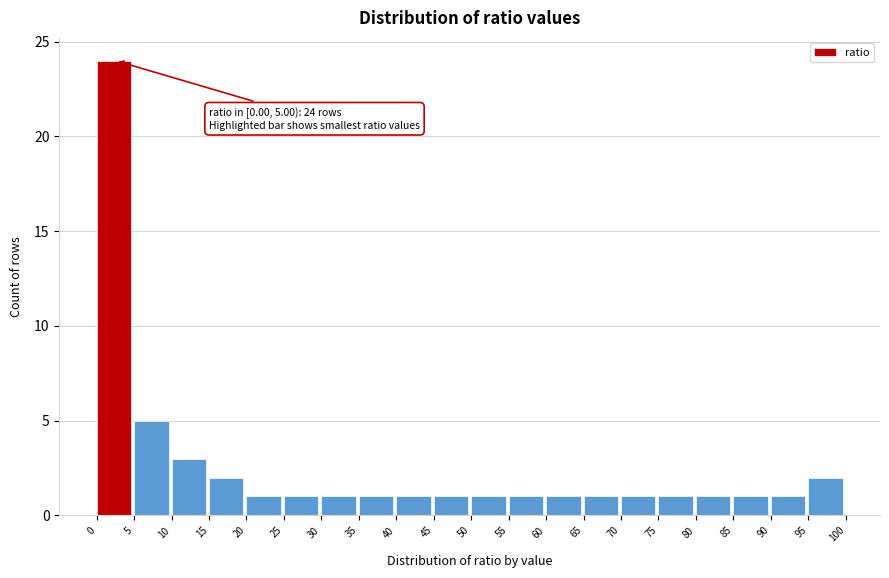

Which range on the x-axis has the tallest bar?

0 to 5